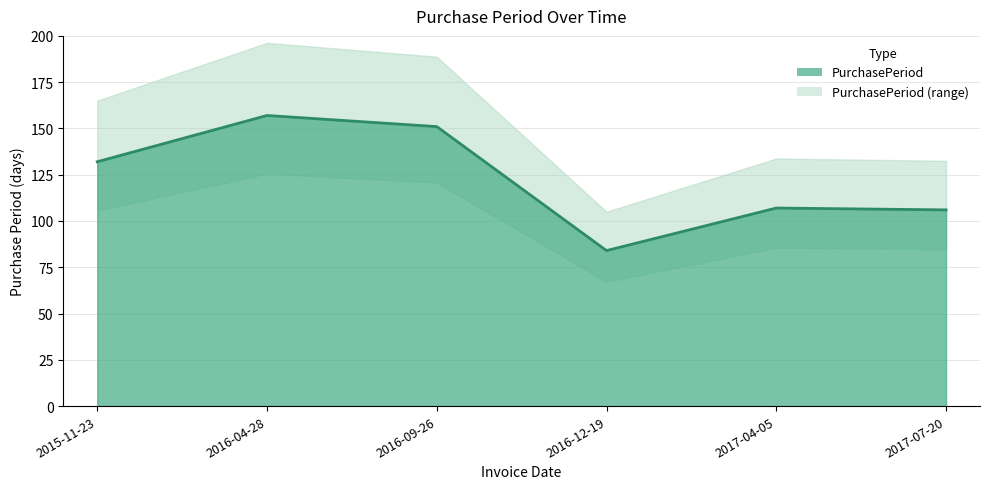

At which category does the chart reach its minimum across all series?

2016-12-19